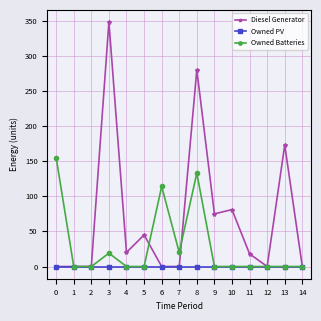

True or false: Diesel Generator and Owned Batteries intersect in this chart.

True